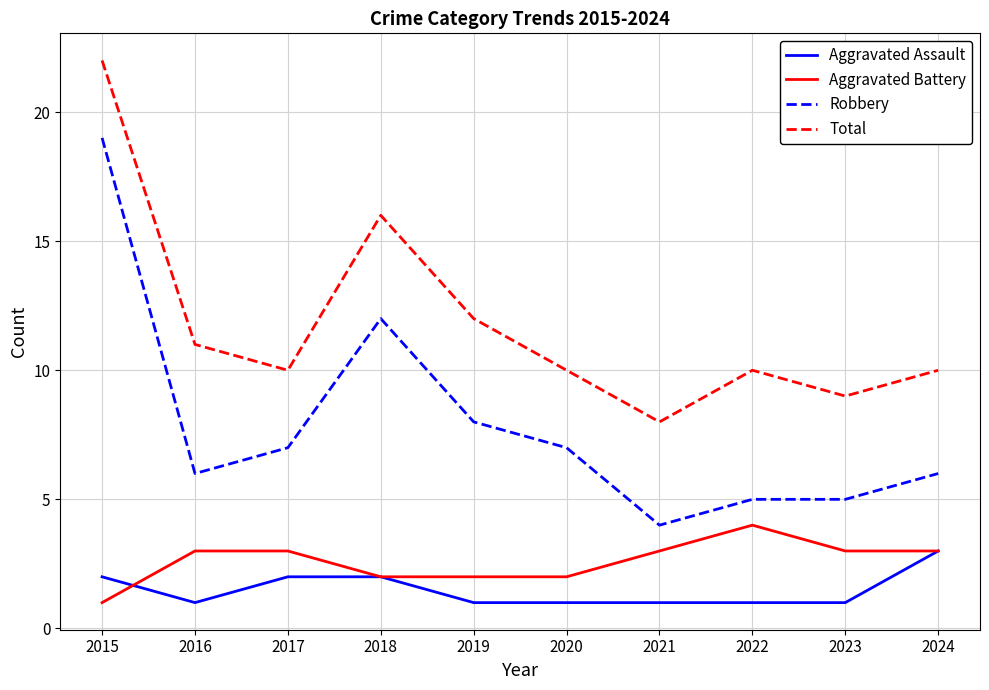

What is the average value of the Robbery series?

8